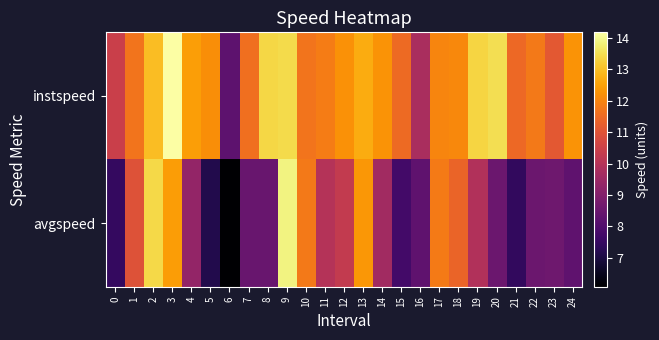

List the series in order of their peak value, highest first.

instspeed, avgspeed